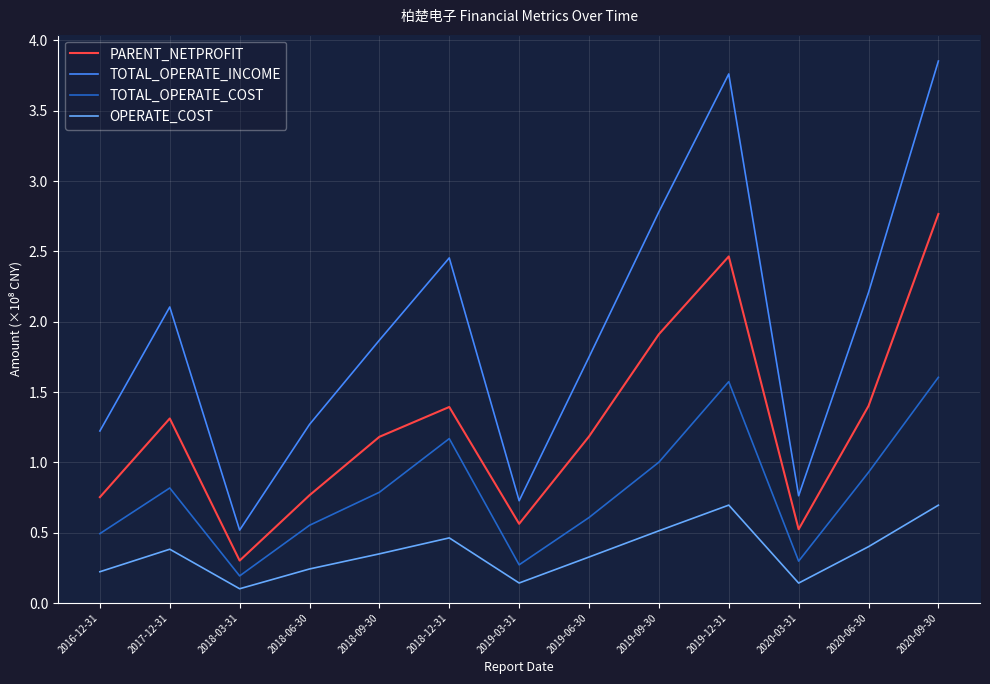

True or false: OPERATE_COST has more than 1 points higher than both neighbors.

True